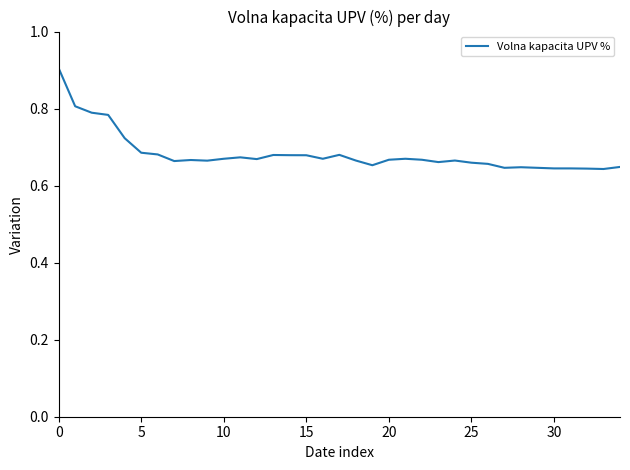

What is the difference between the maximum and minimum values?

0.3